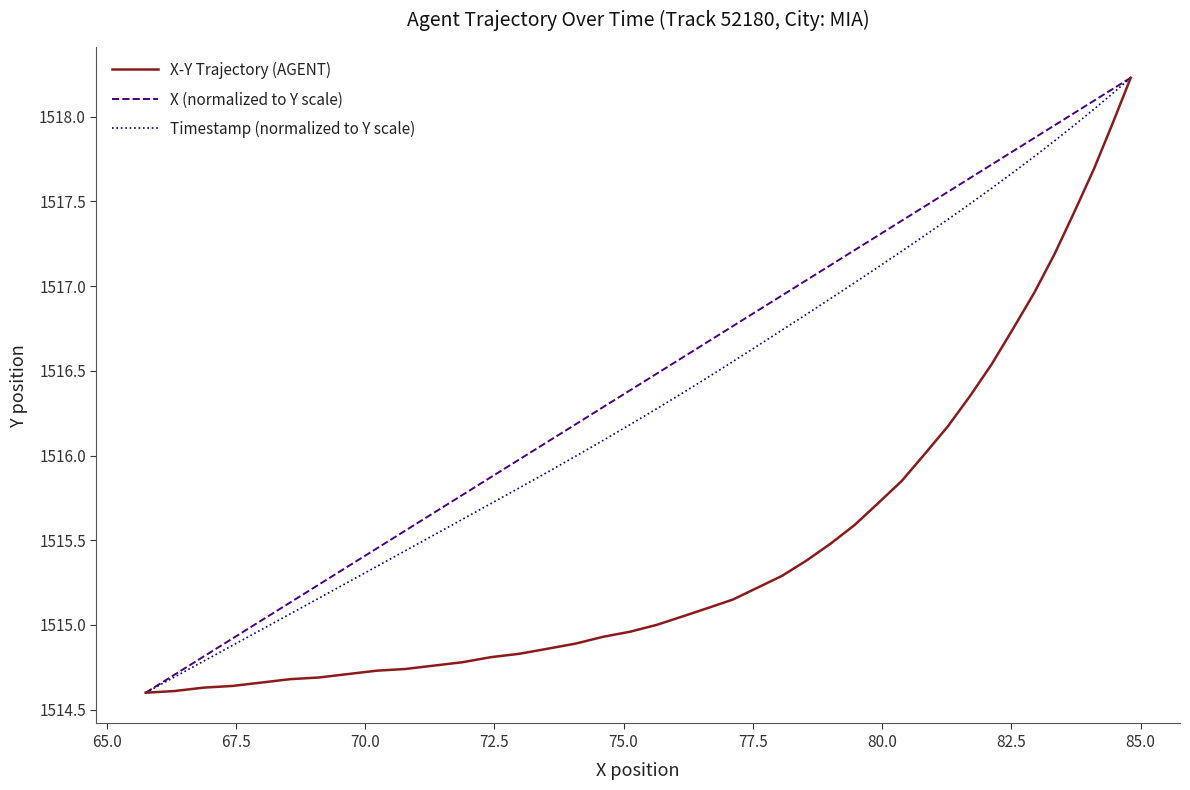

What is the greatest value displayed?

1518.2